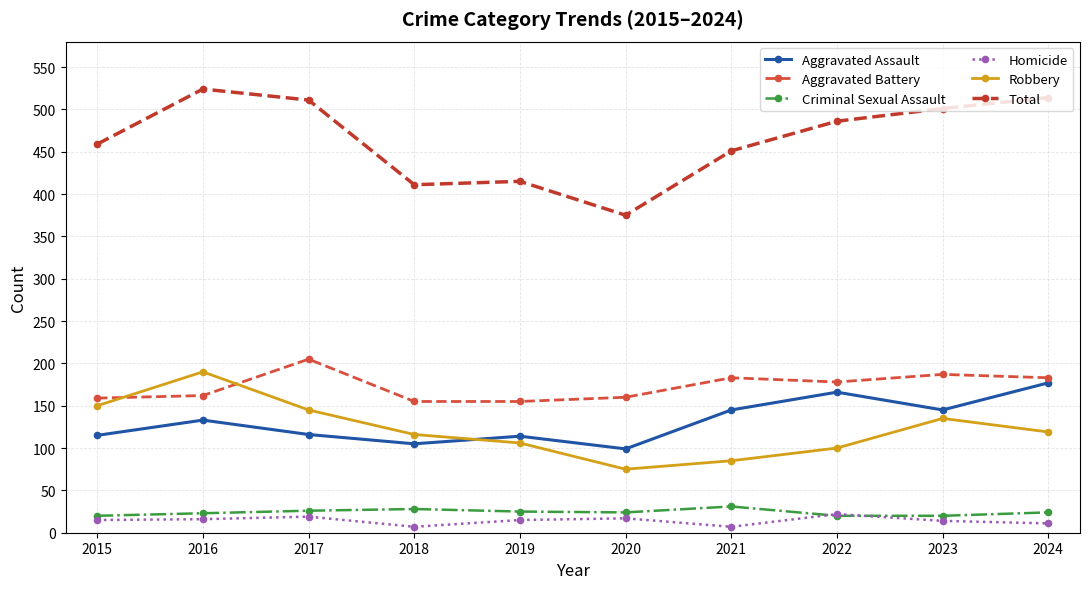

What is the highest value of the Robbery series?

190